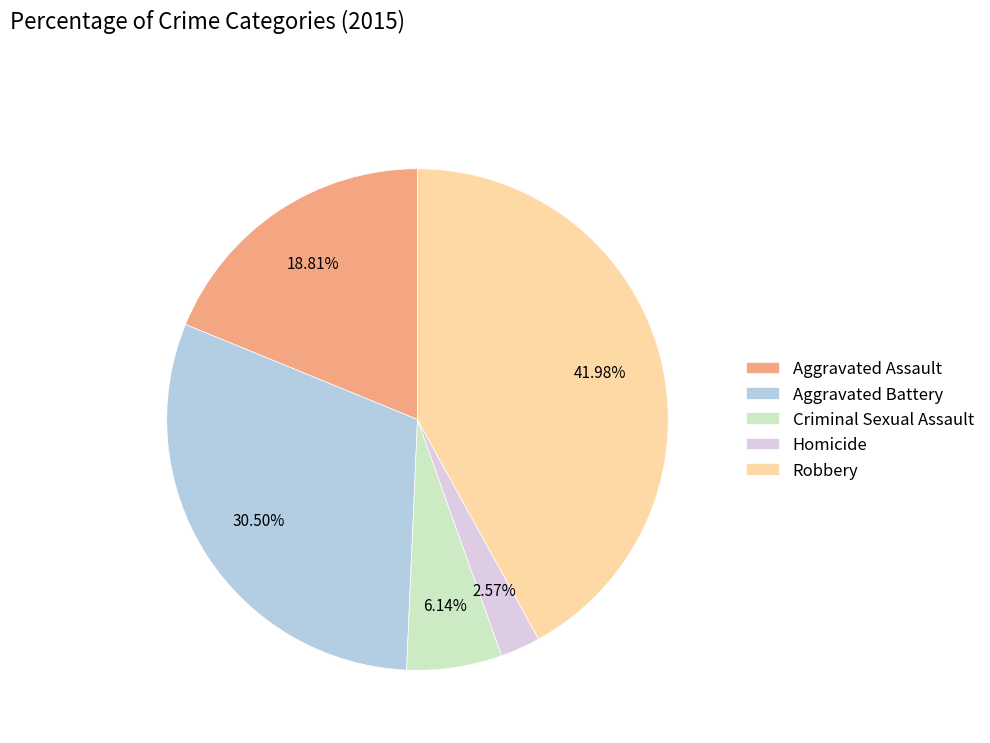

Which slice is the largest?

Robbery